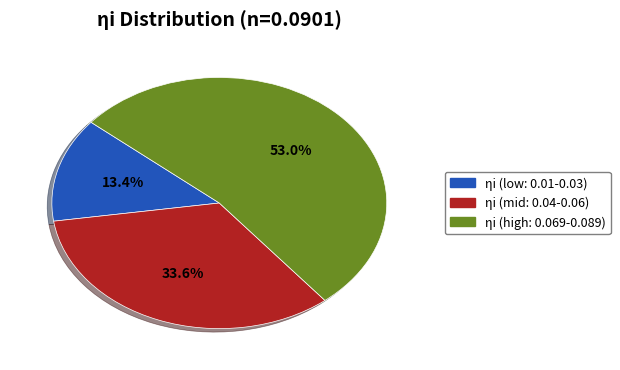

How many segments does this pie chart have?

3